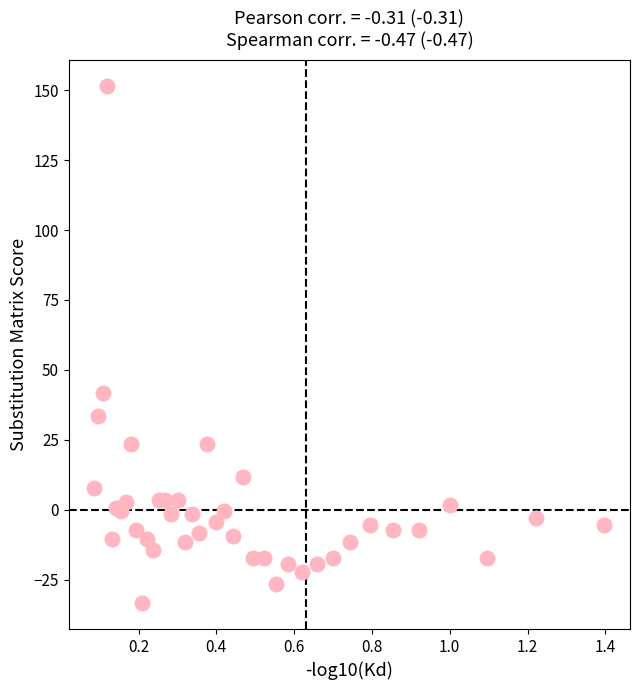

What Y value in the scatter plot is closest to 59?

41.6